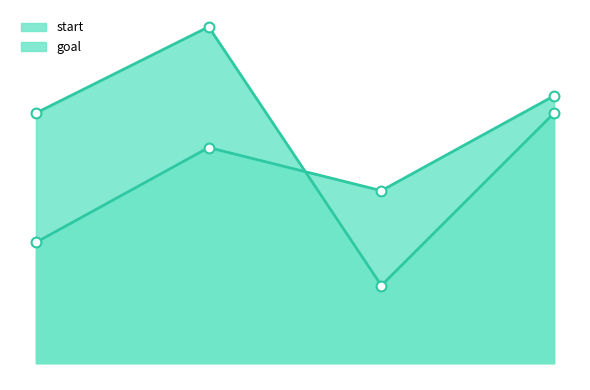

What is the total value across all series at 1?

64